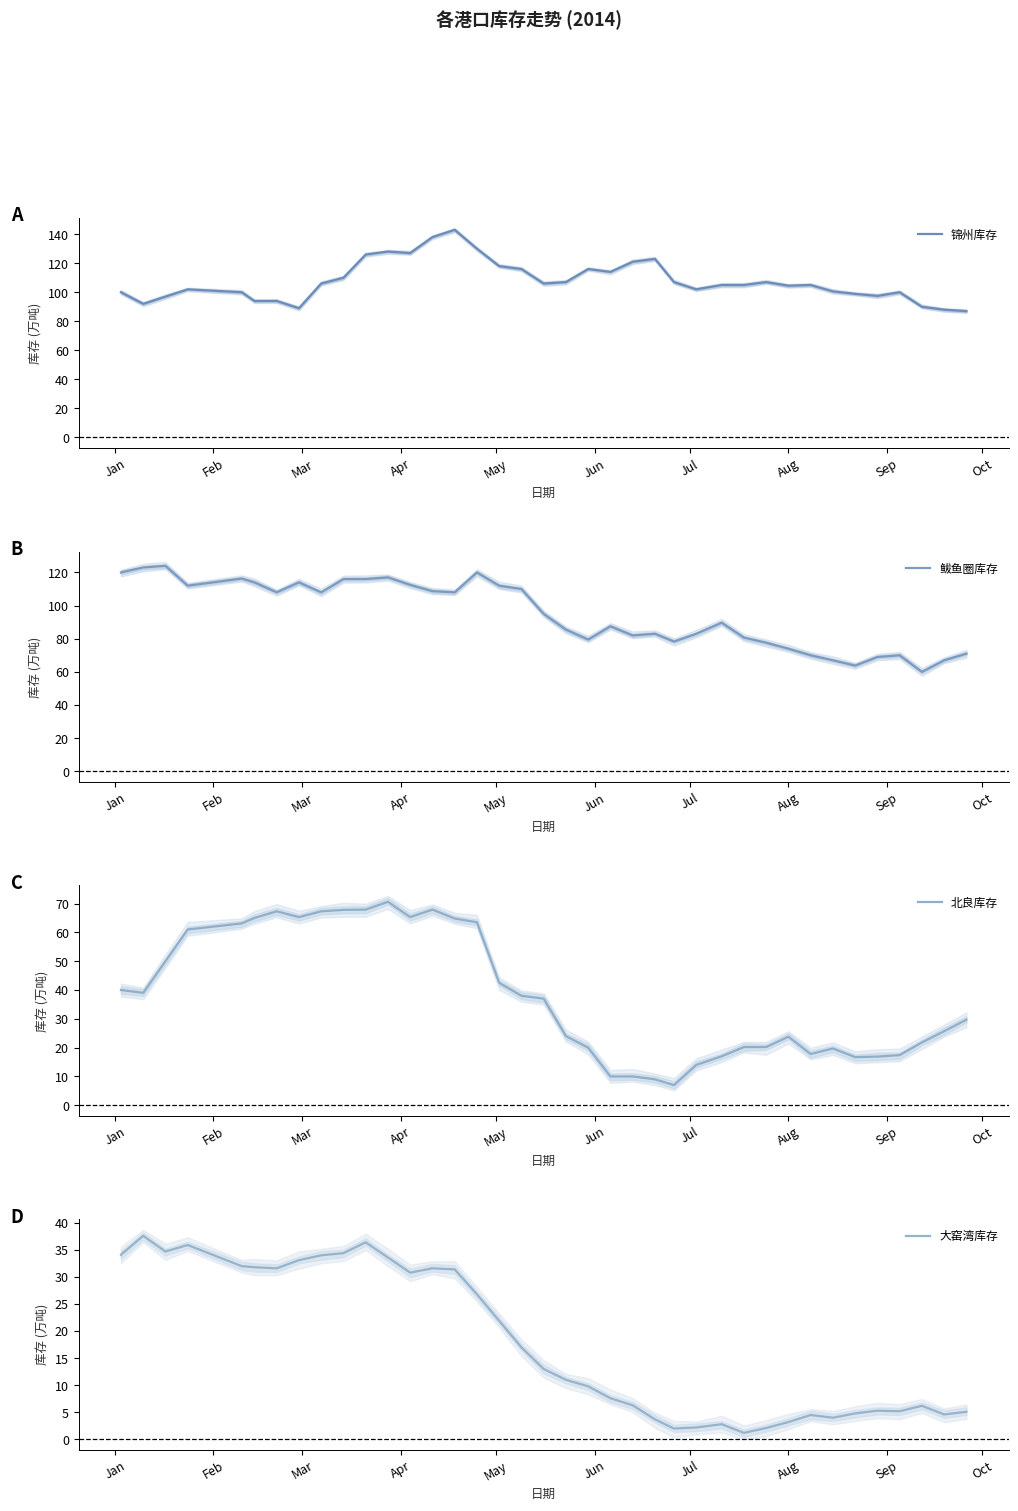

Where does the 鲅鱼圈库存 series first go above 95?

Jan